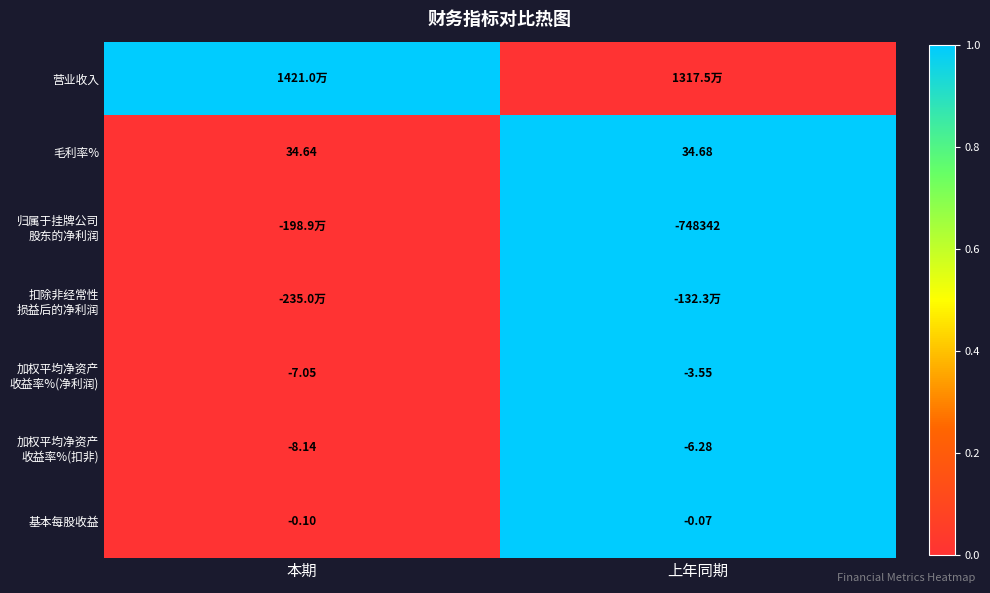

What is the spread (max minus min) of values at 上年同期?

1